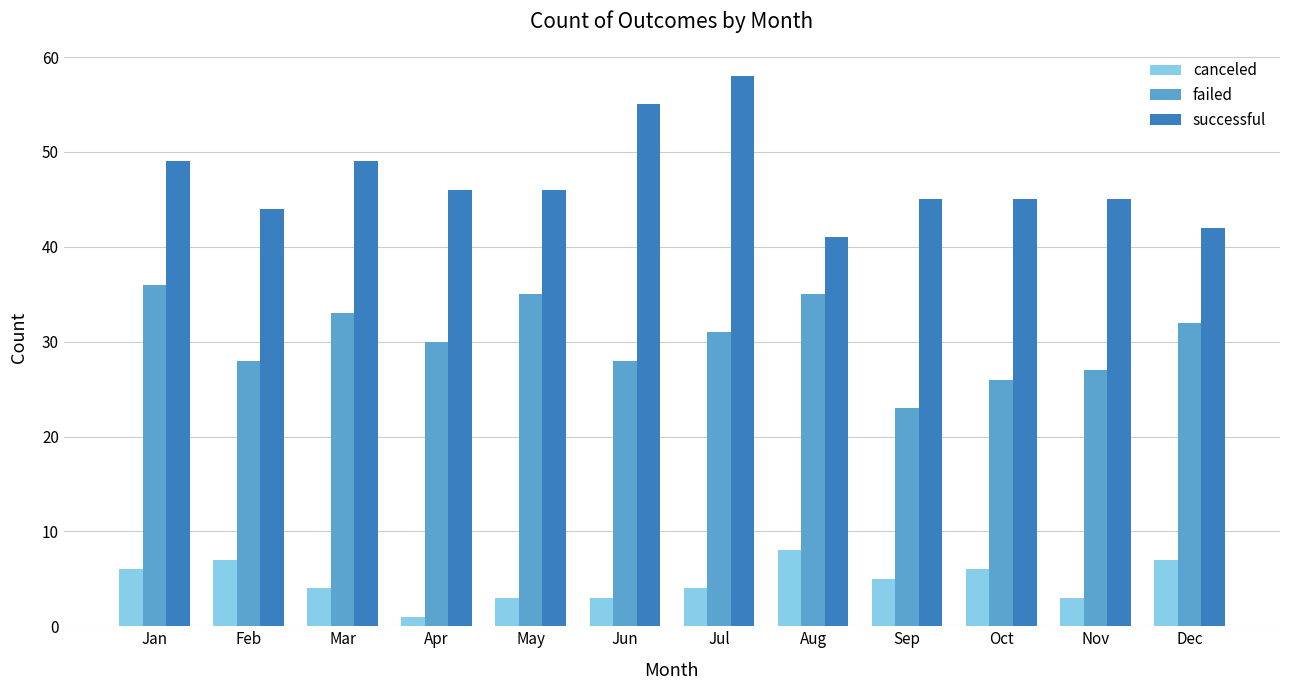

How many bars are there in total?

36